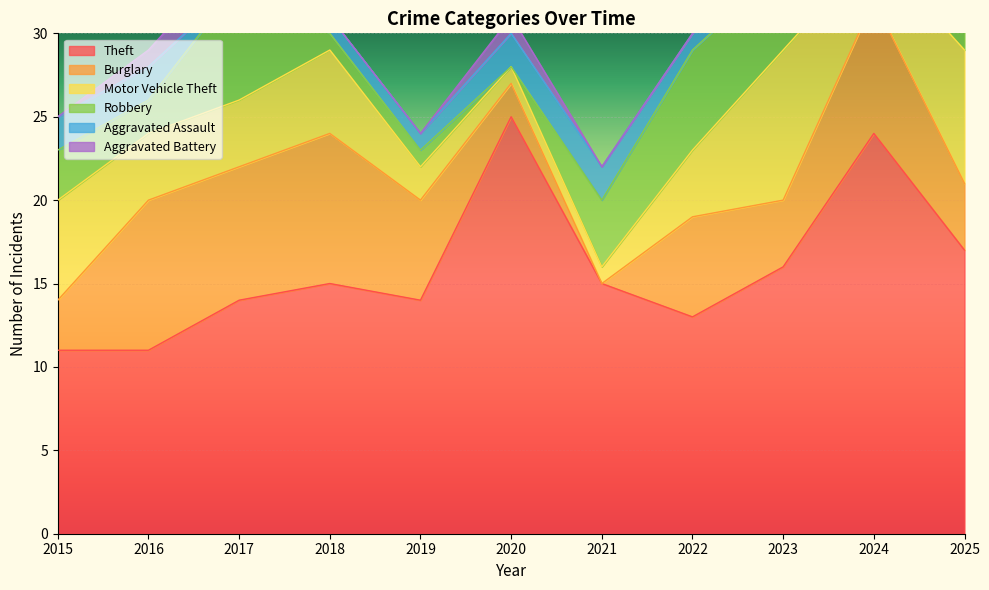

What is the difference between the Aggravated Battery values at 2015 and 2016?

1